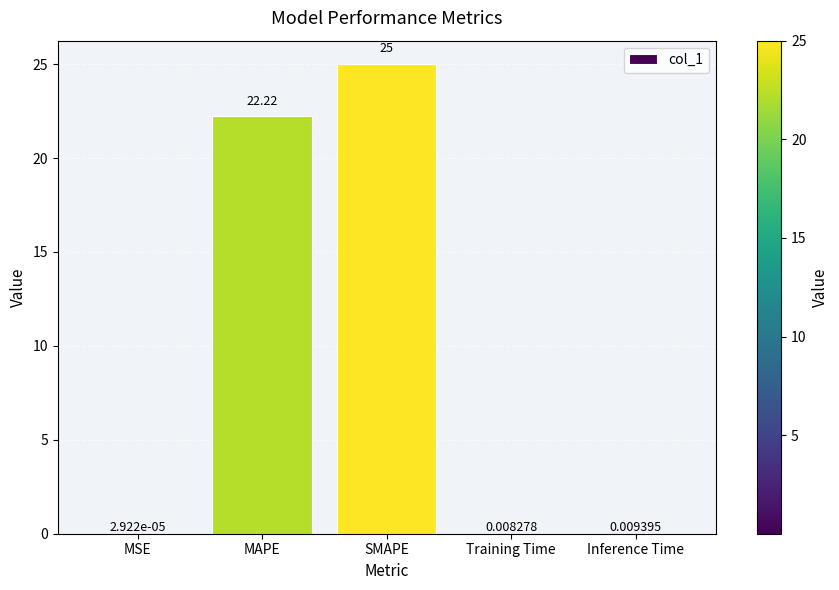

What is the change in value from MSE to MAPE?

+22.2